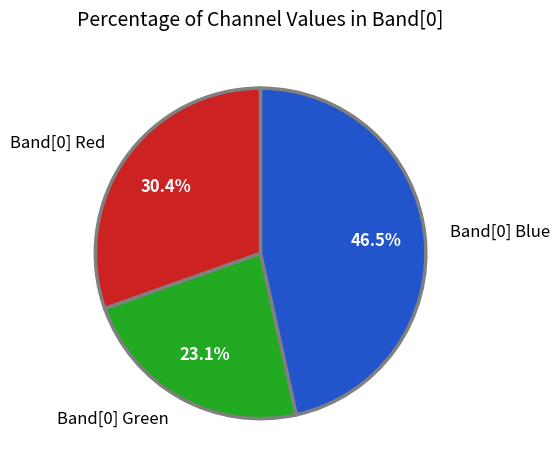

What percentage do Band[0] Green and Band[0] Blue together represent?

69.6%